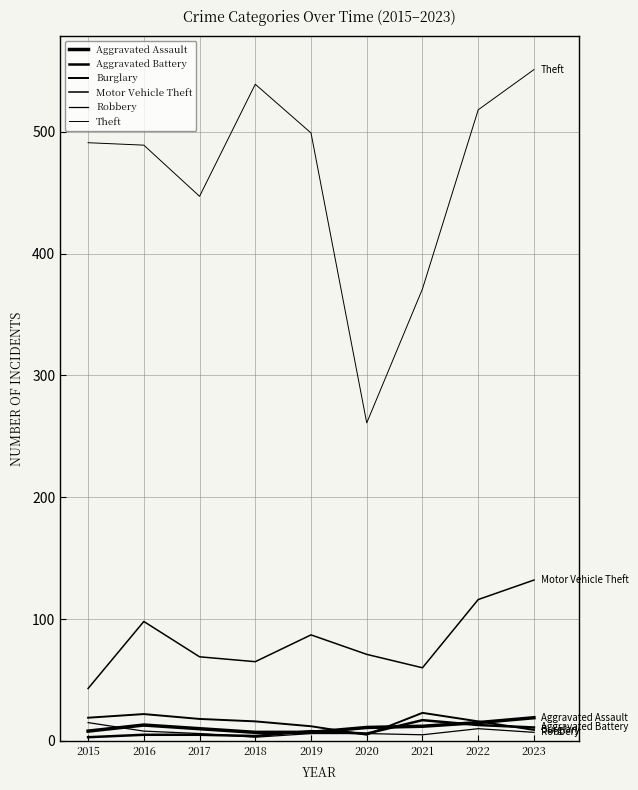

True or false: Motor Vehicle Theft has a value of 71 at 2020.

True